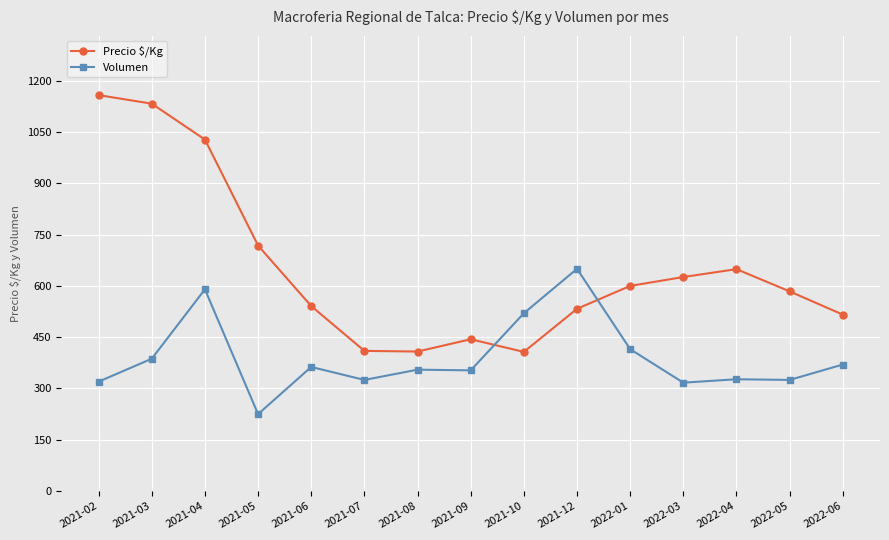

What is the minimum value shown in the chart?

225